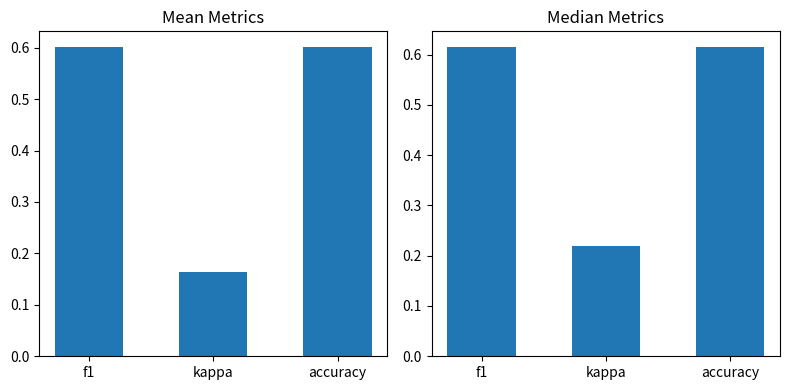

List the labels in order of median value, largest first.

f1, accuracy, kappa